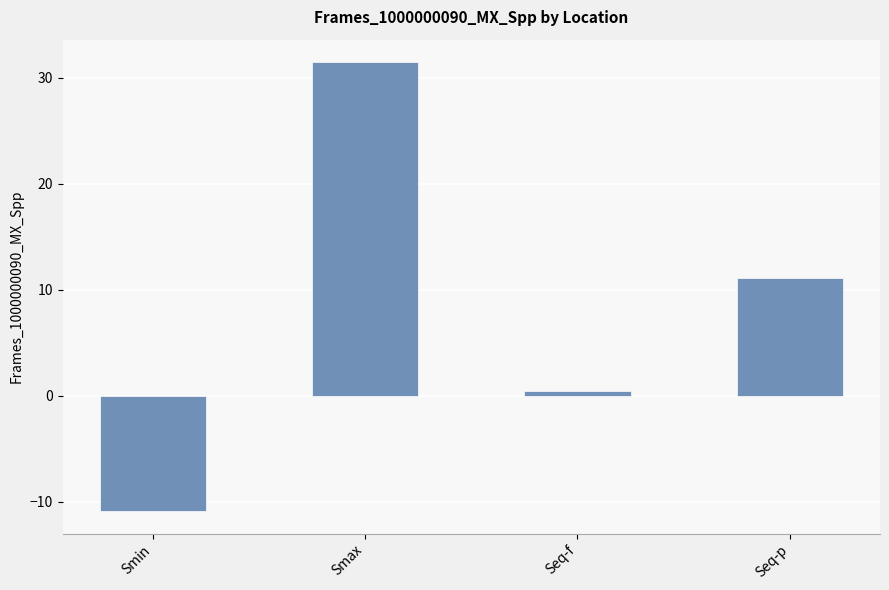

List the labels in order of value, largest first.

Smax, Seq-p, Seq-f, Smin